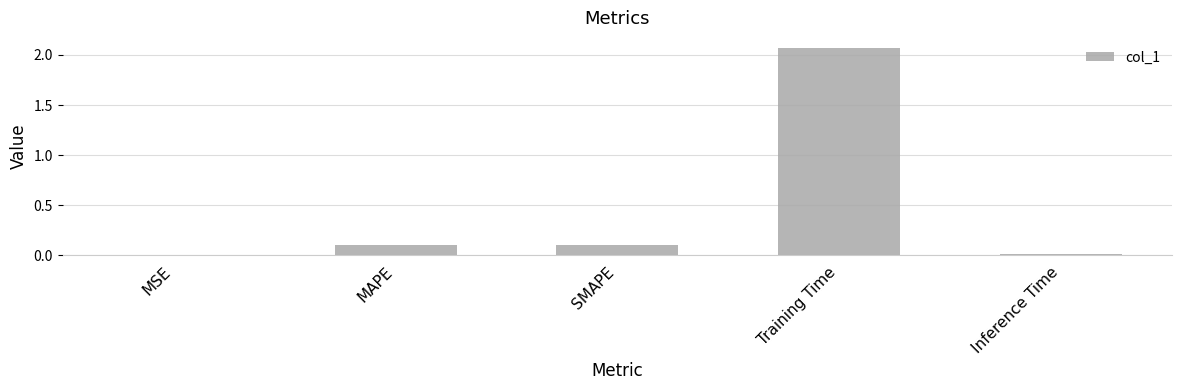

Which label corresponds to the largest value in the chart?

Training Time